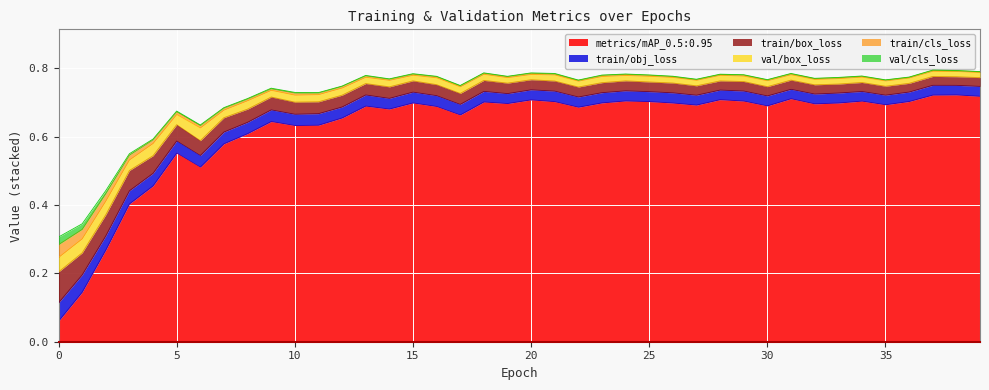

Rank the series by their maximum value, from lowest to highest.

val/cls_loss, train/cls_loss, val/box_loss, train/obj_loss, train/box_loss, metrics/mAP_0.5:0.95